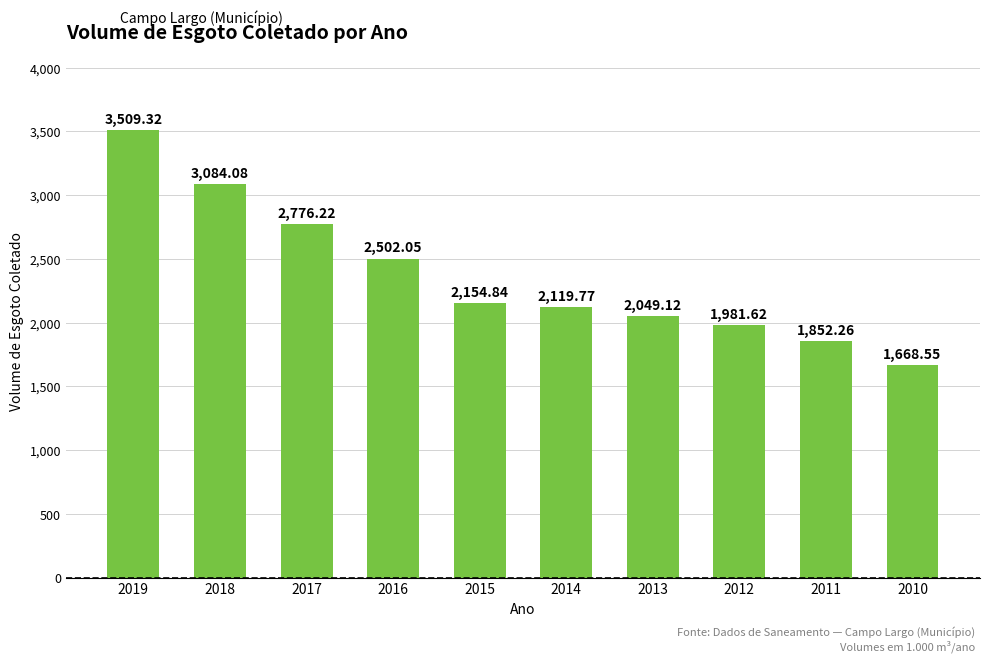

Count the number of data series in this chart.

1